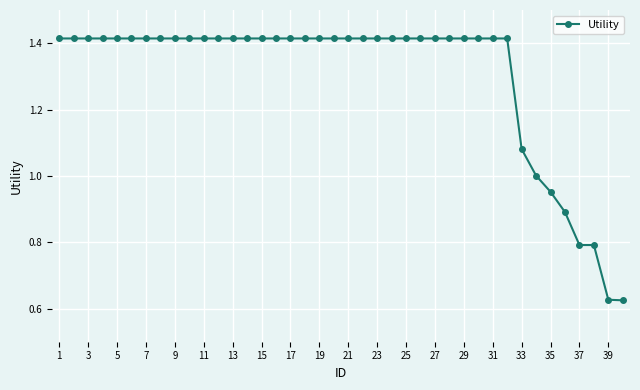

What is the average value?

1.3